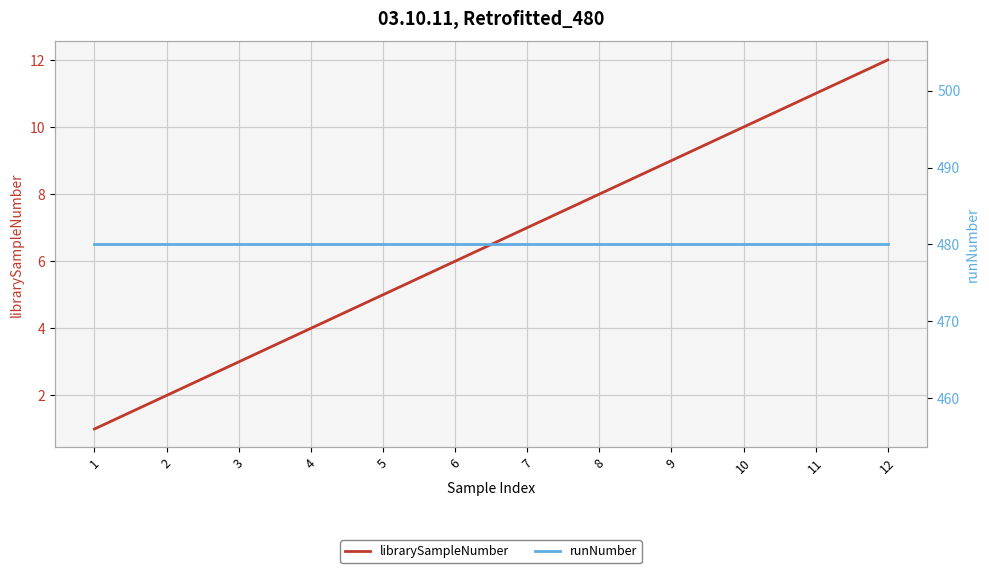

Rank the series at 4 from lowest to highest value.

librarySampleNumber, runNumber